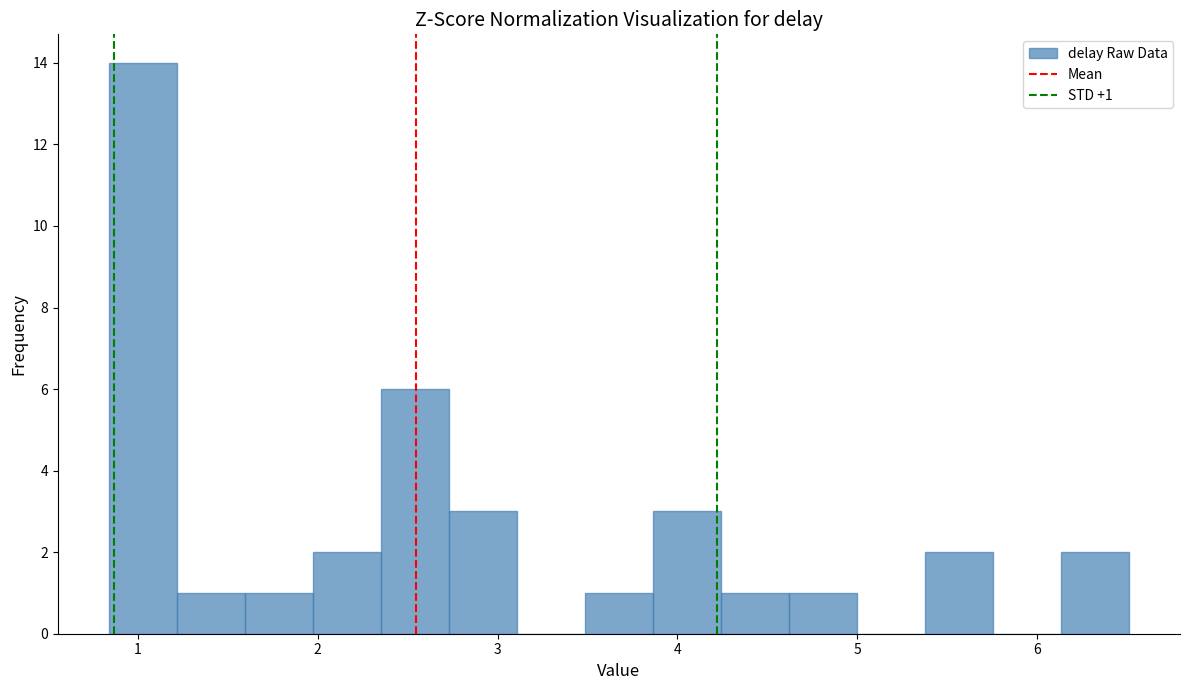

Around what value on the x-axis is the tallest bar? Give the approximate position of its centre, as read against the axis.

1.0